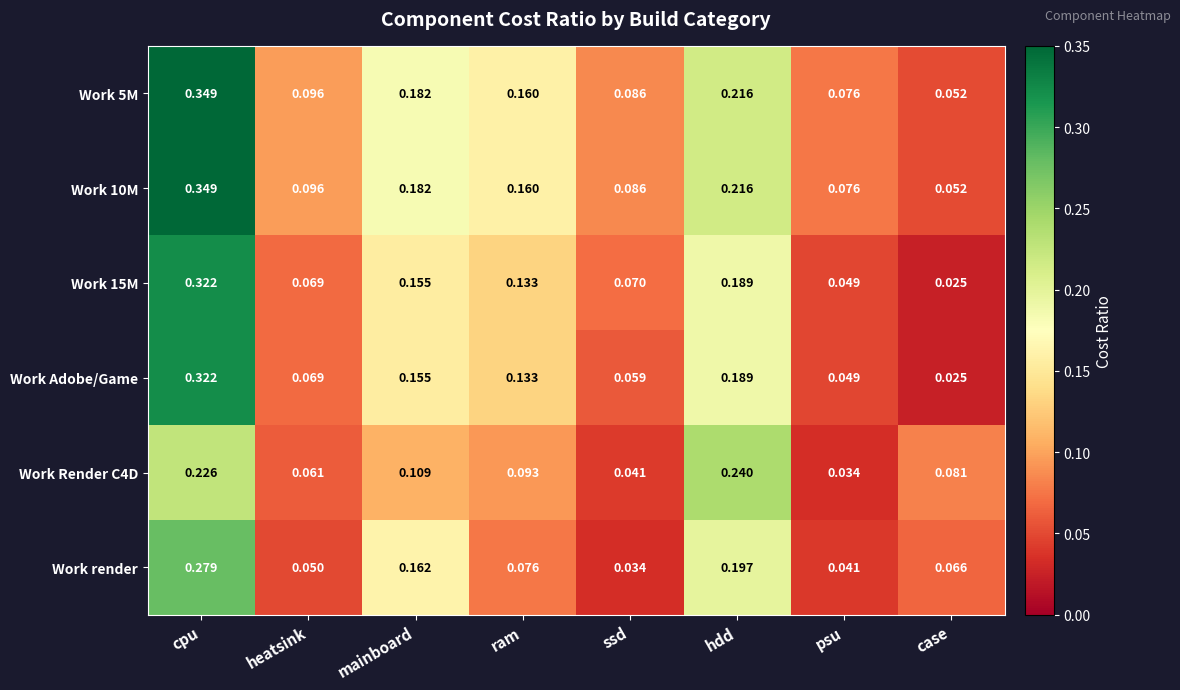

How many series are shown in this chart?

6